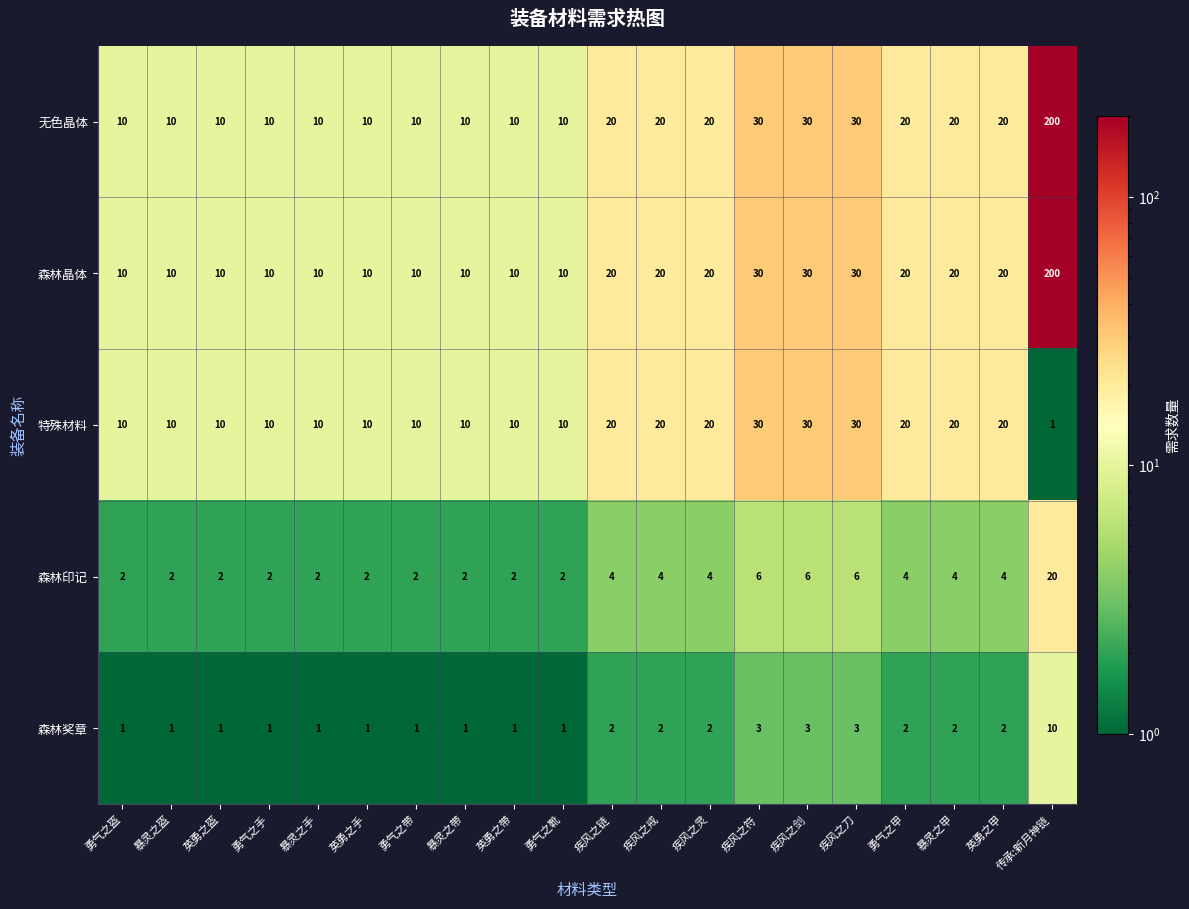

Is it true that 特殊材料 equals 30 at 疾风之符?

True